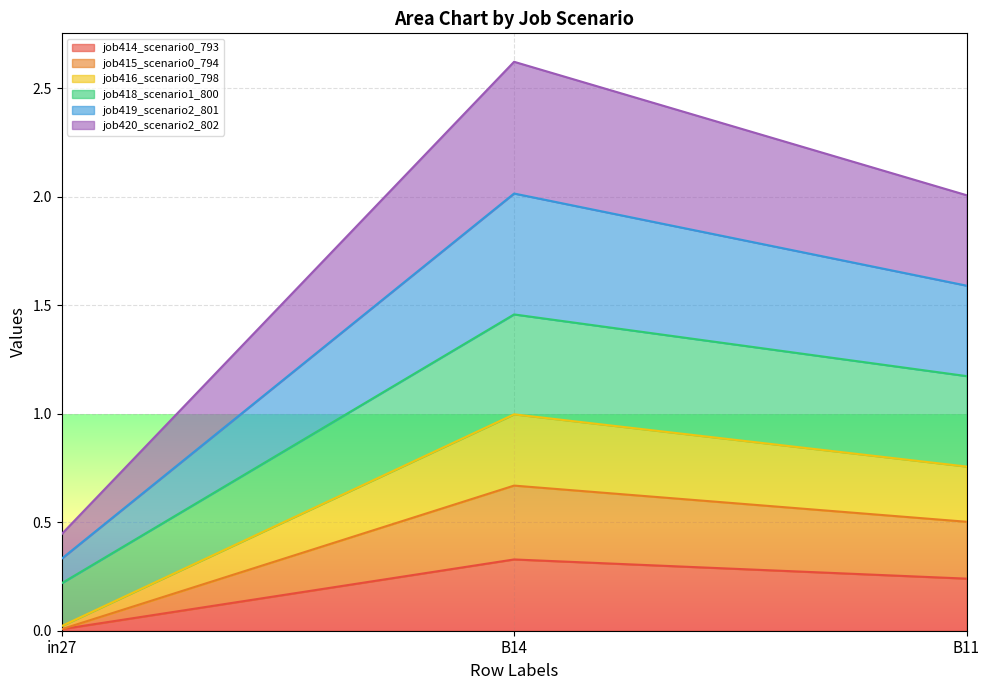

At which category is the sum across all series the highest?

B14